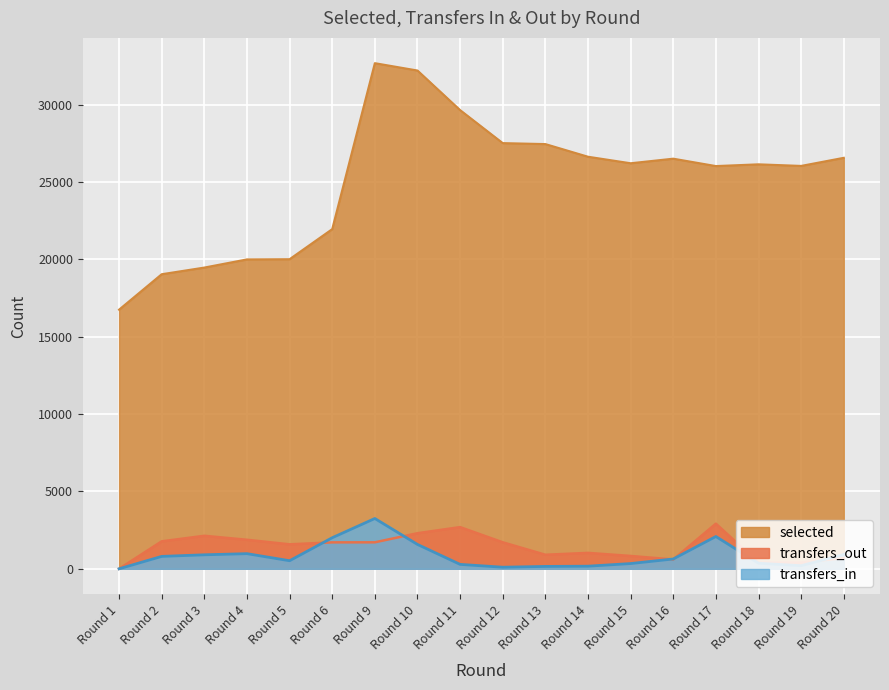

Reading right to left, extract all data points from this chart.

selected: 26568	26044	26147	26034	26512	26216	26638	27456	27518	29652	32211	32686	21958	20014	20001	19473	19043	16752
transfers_in: 927	200	360	2088	635	339	169	154	103	286	1575	3252	2008	522	979	905	802	0
transfers_out: 695	399	395	2918	603	830	1029	907	1713	2694	2300	1712	1709	1582	1876	2134	1775	0